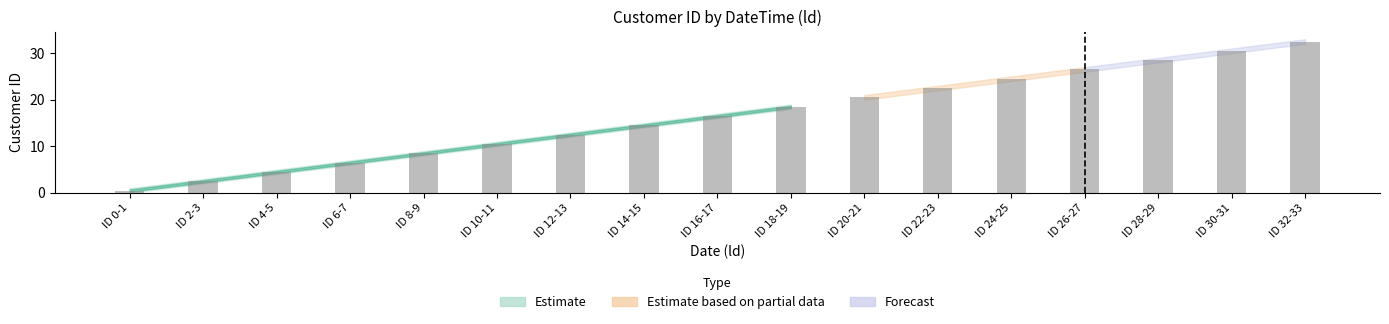

What is the difference between the second highest and minimum values?

30.0